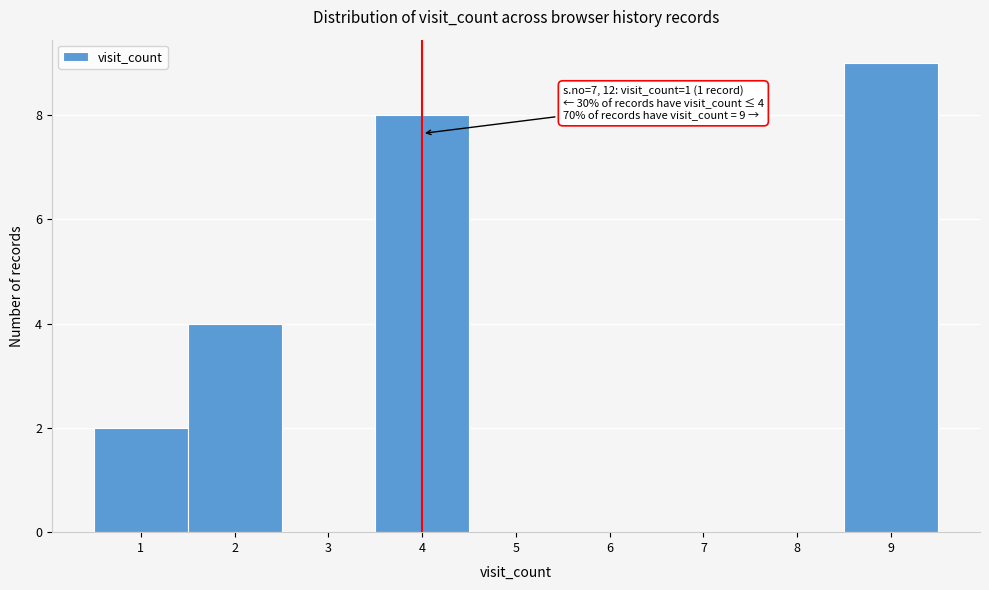

Which range on the x-axis has the tallest bar?

8.5 to 9.5